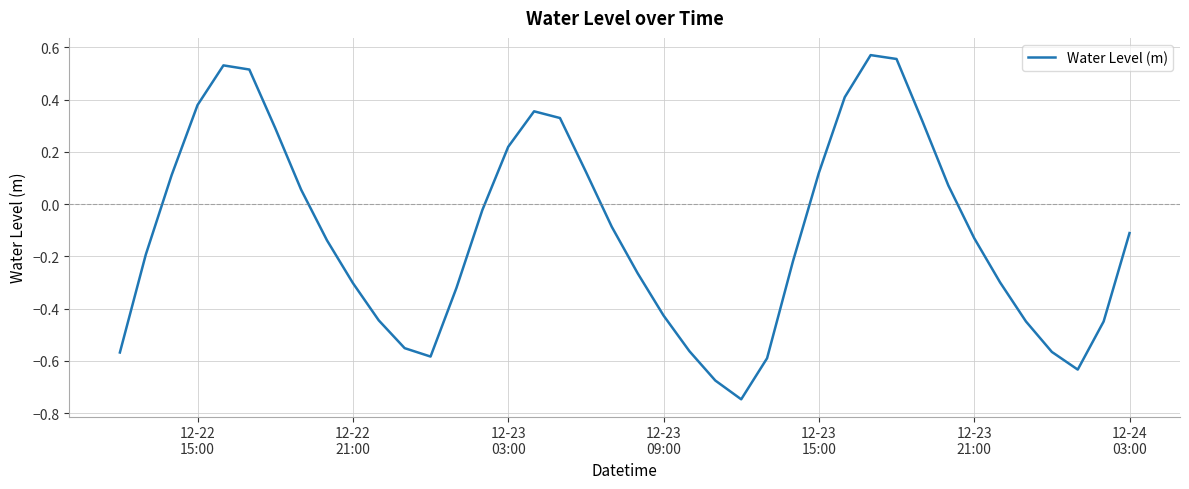

What is the difference between the maximum and minimum values?

1.3